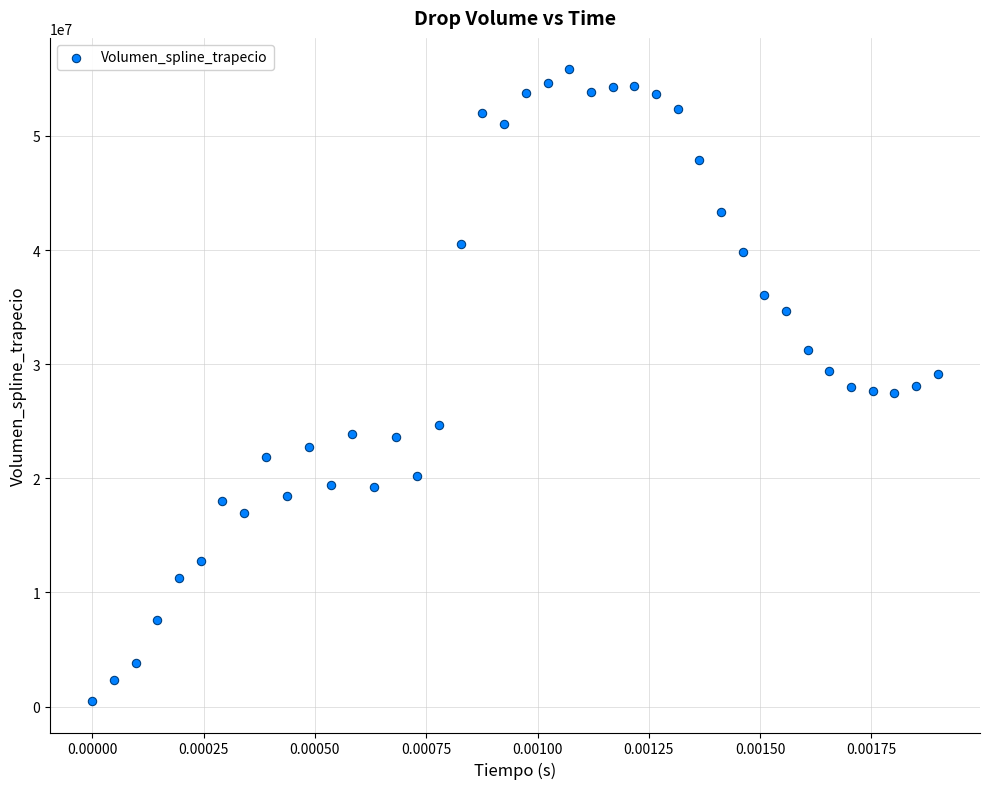

What is the range of Y values (max minus min)?

55328991.8